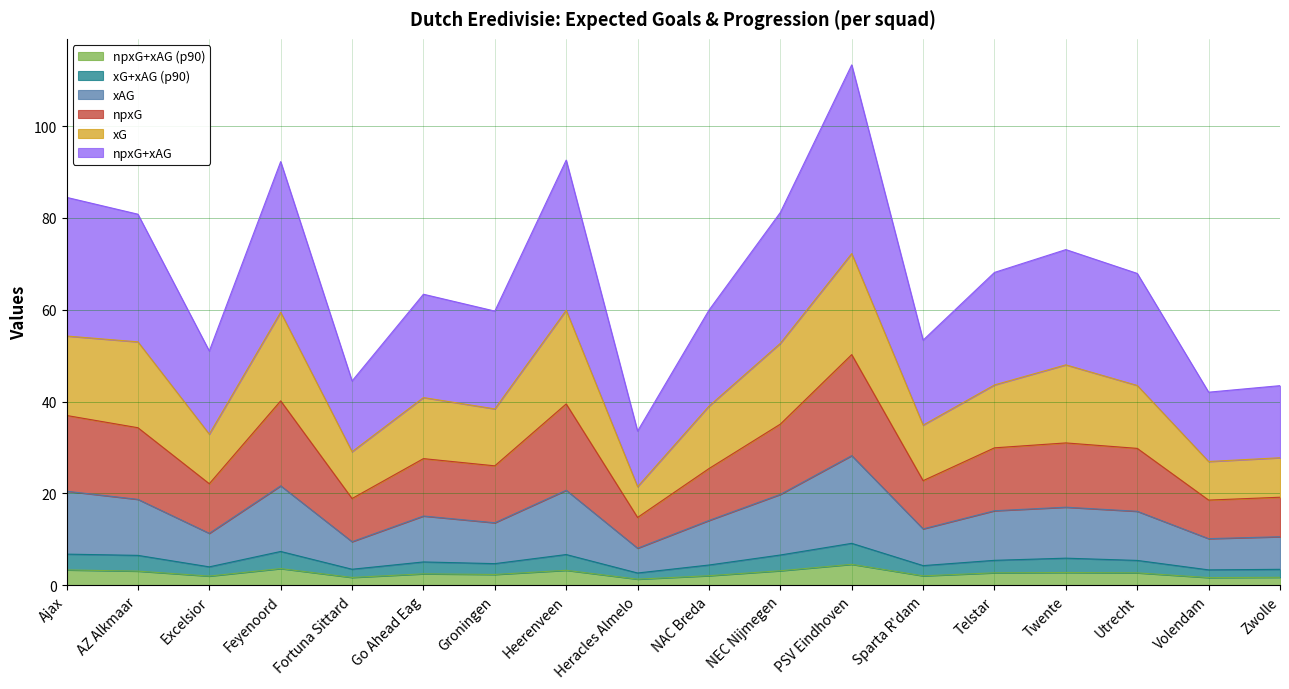

At which category is the sum across all series the highest?

PSV Eindhoven